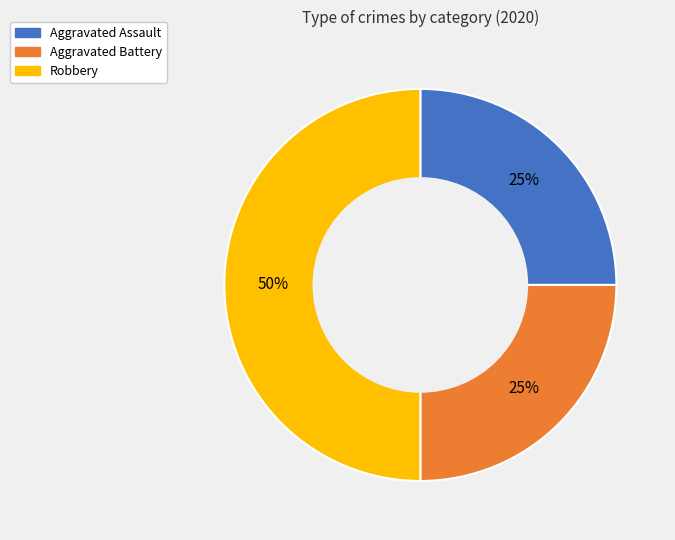

Between Robbery and Aggravated Battery, which is larger?

Robbery